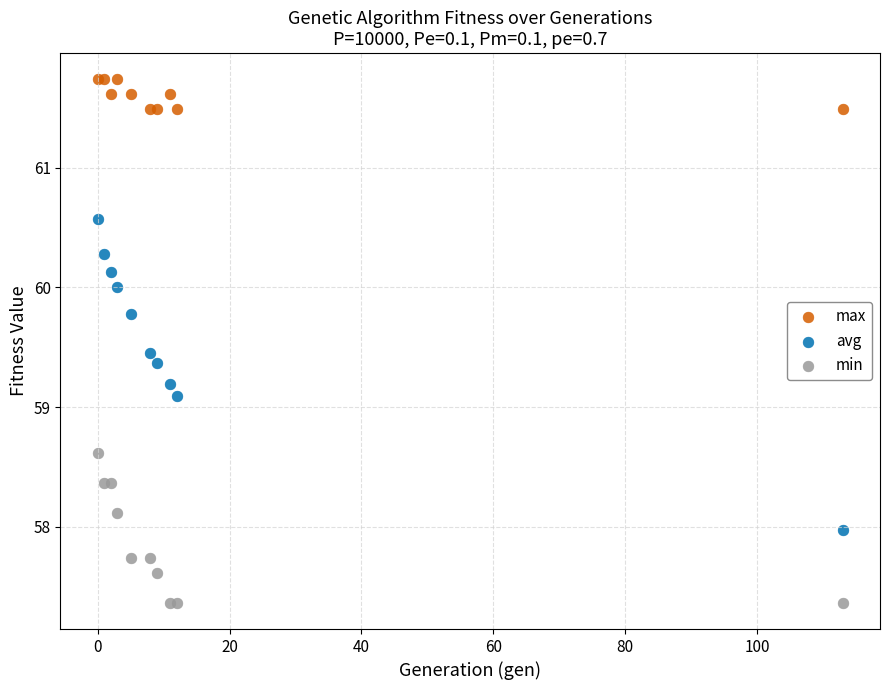

Across all series, what Y value is closest to 59?

59.1